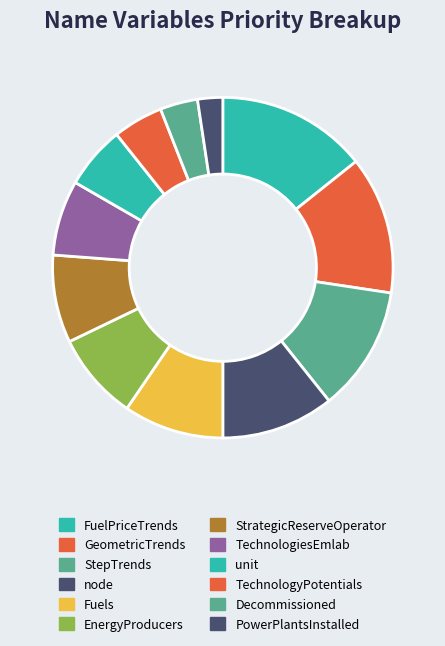

To the nearest percent, what is the difference between the largest and smallest slice percentages?

12%